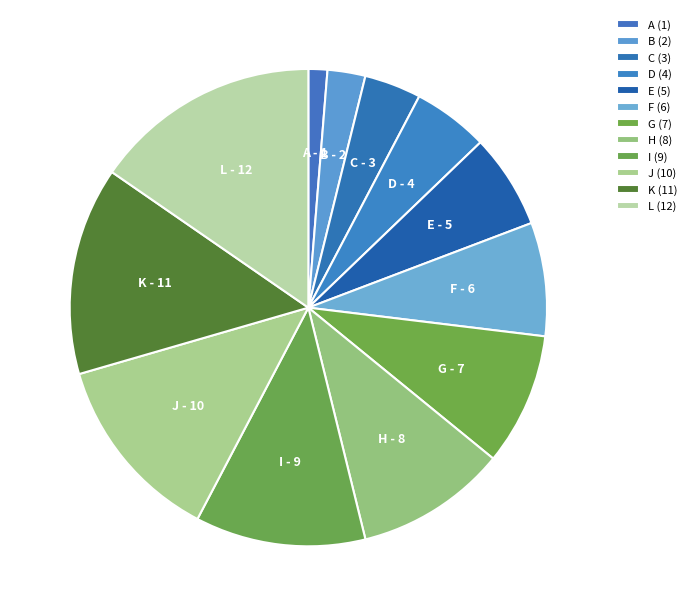

How many slices are in this pie chart?

12